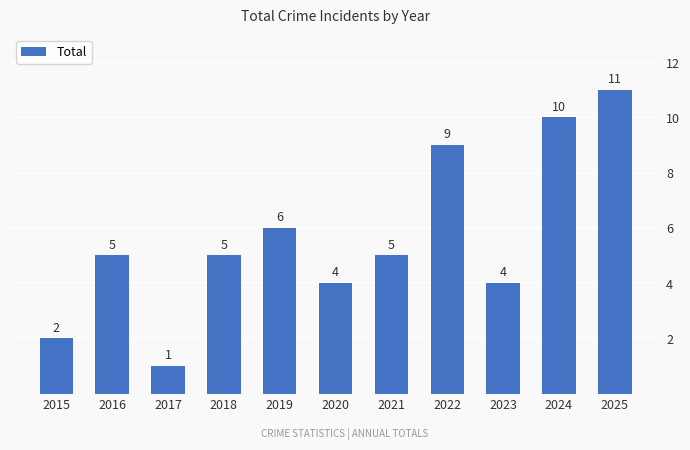

The chart shows a value of 4 at 2022. True or false?

False